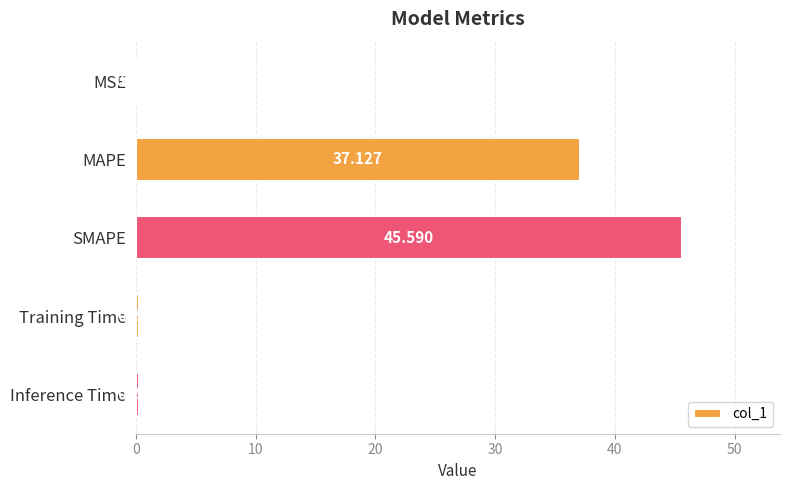

At which category does the chart reach its peak across all series?

SMAPE